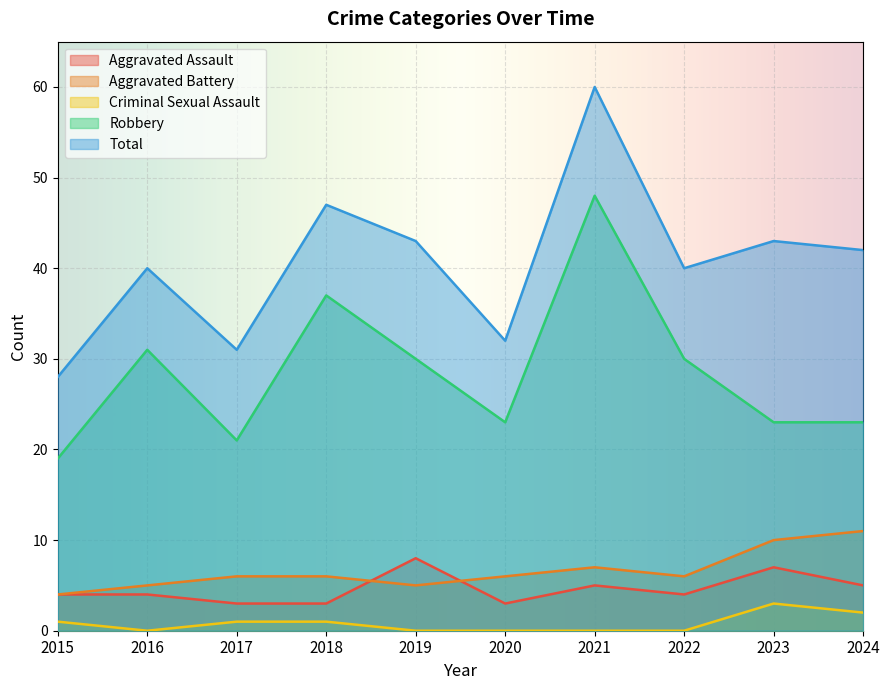

Rank the categories by Aggravated Battery value from lowest to highest.

2015, 2016, 2019, 2017, 2018, 2020, 2022, 2021, 2023, 2024